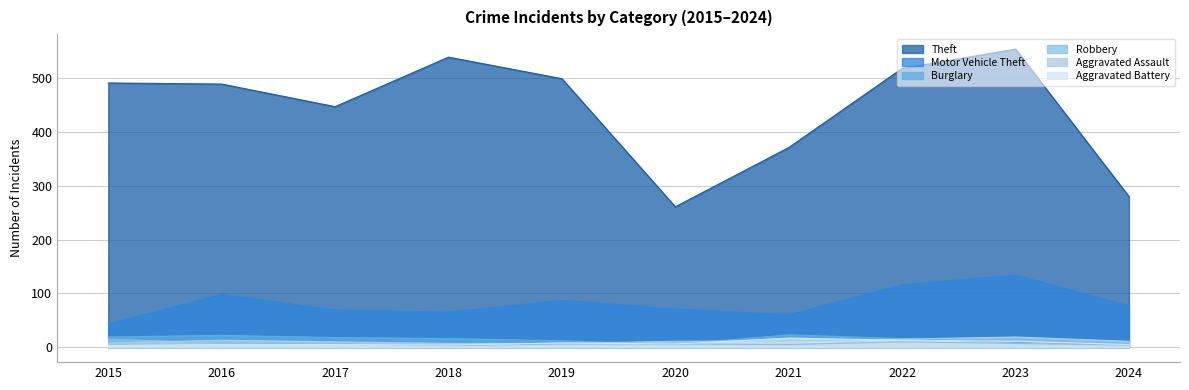

What is the sum of the Theft values at 2023 and 2017?

1001